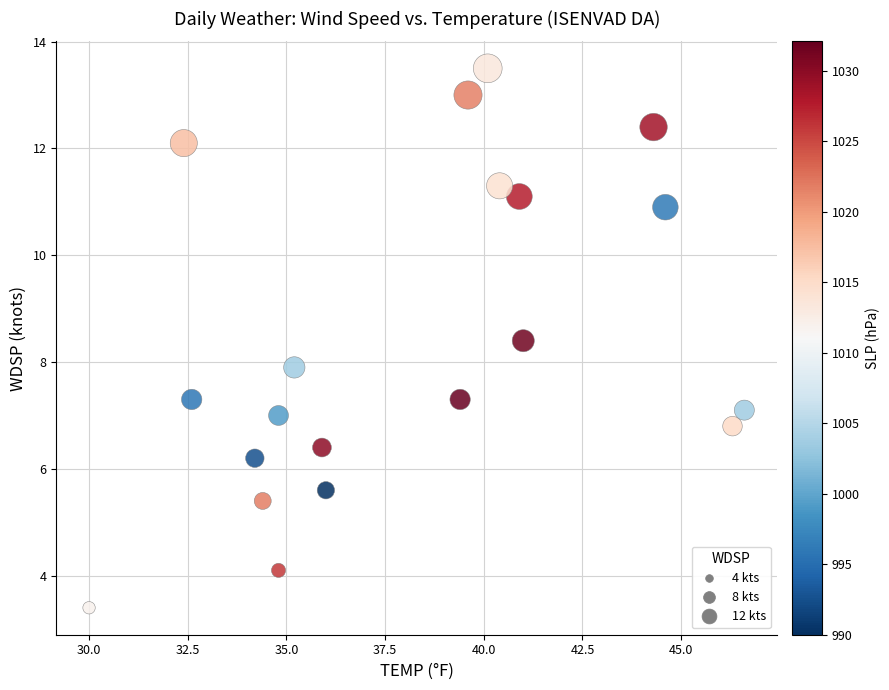

What is the range of X values (max minus min)?

16.6